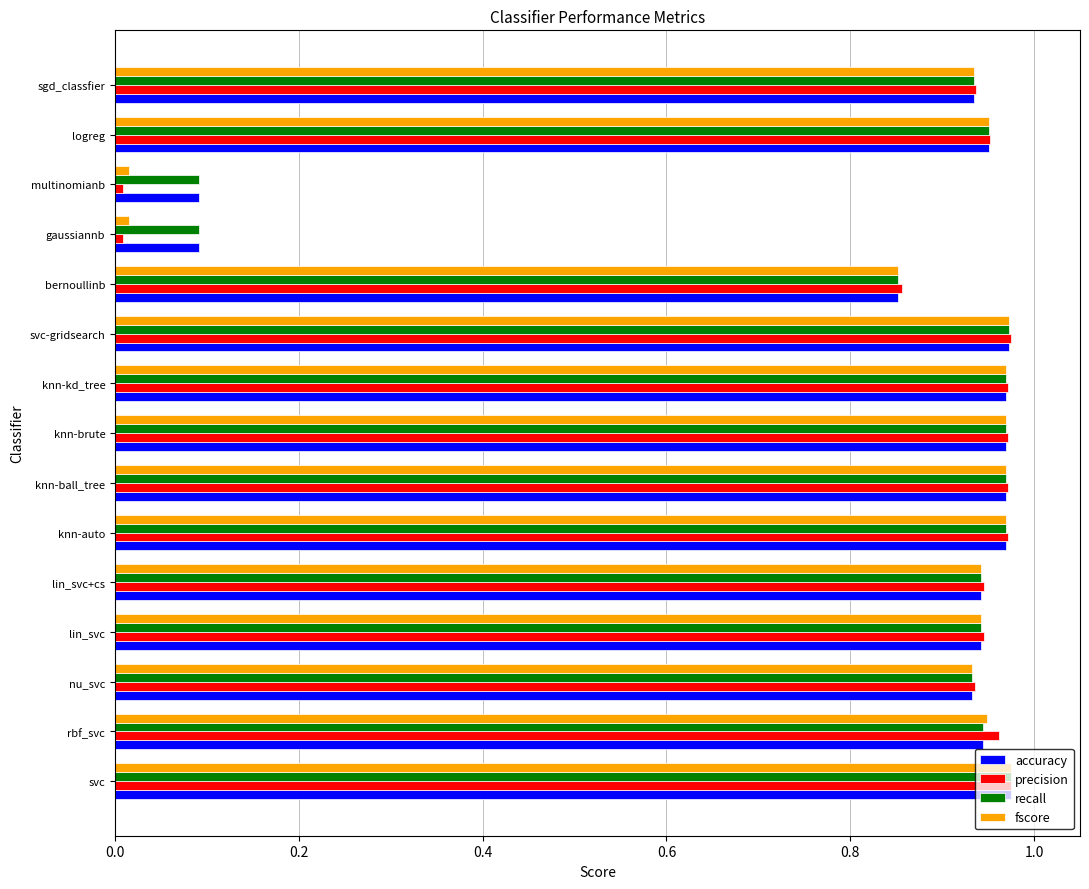

Is the value of precision at lin_svc greater than the value of accuracy at multinomianb?

Yes